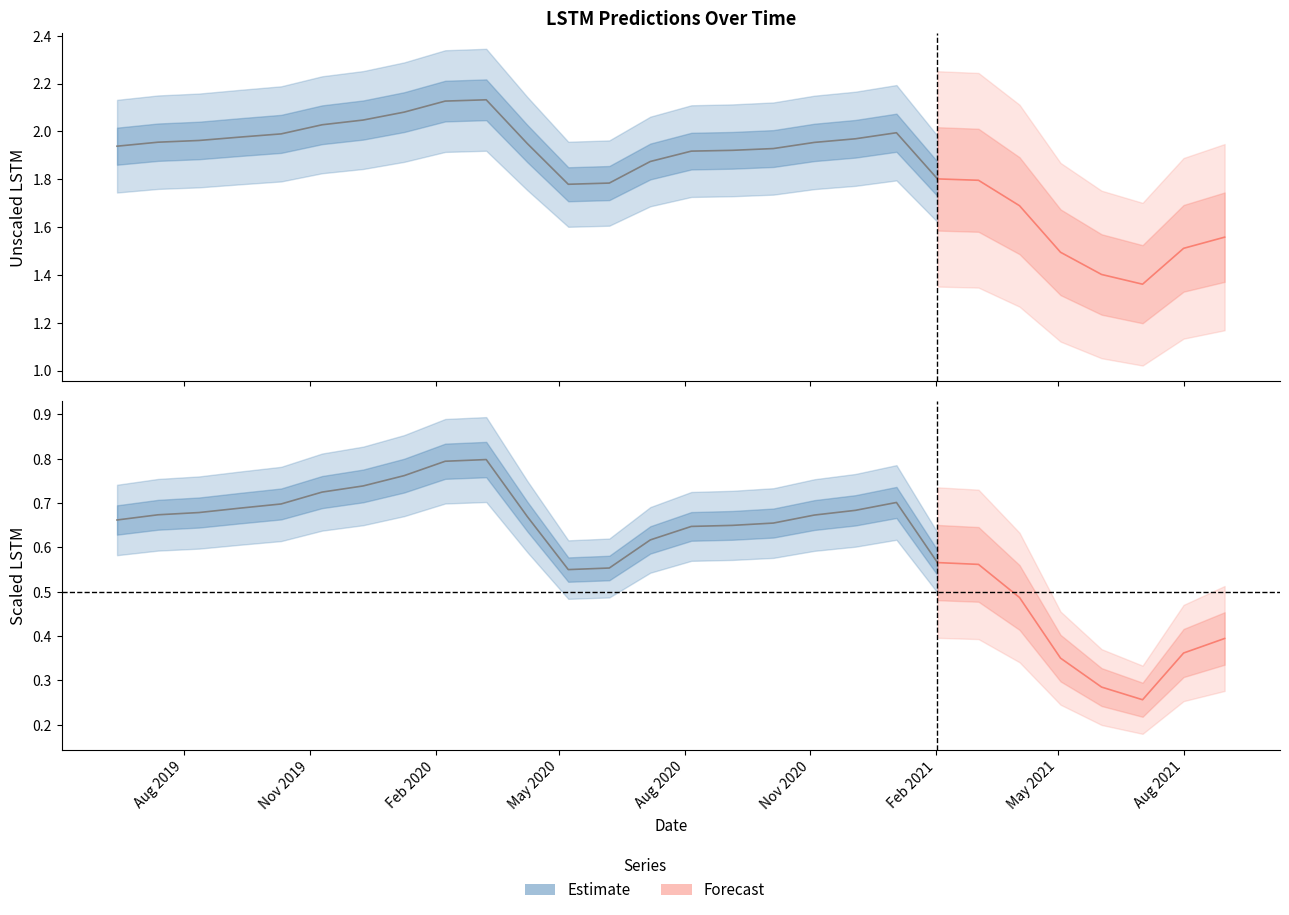

True or false: scaled_test_lstm has a value of 0.5 at 2021-04-03.

True